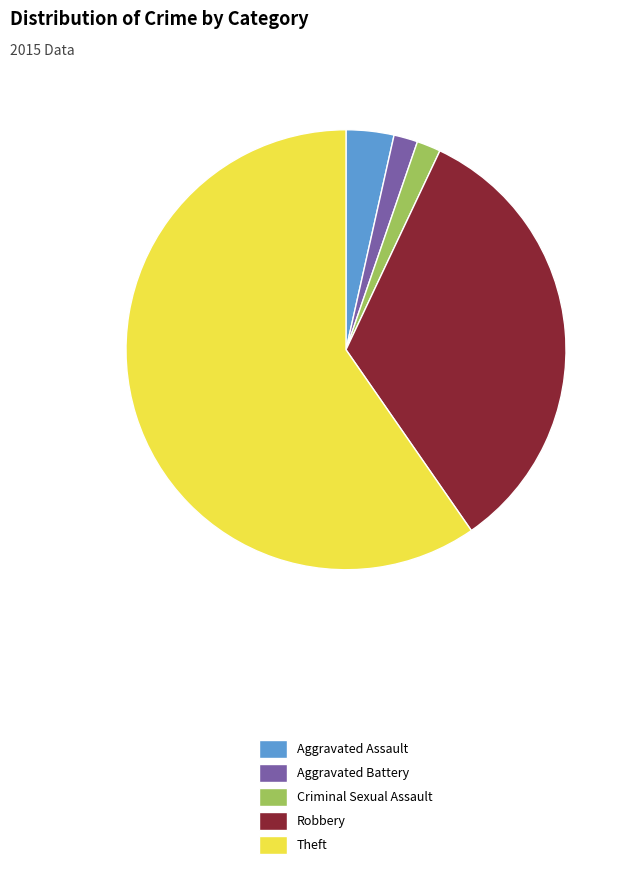

Which has a higher value, Robbery or Criminal Sexual Assault?

Robbery